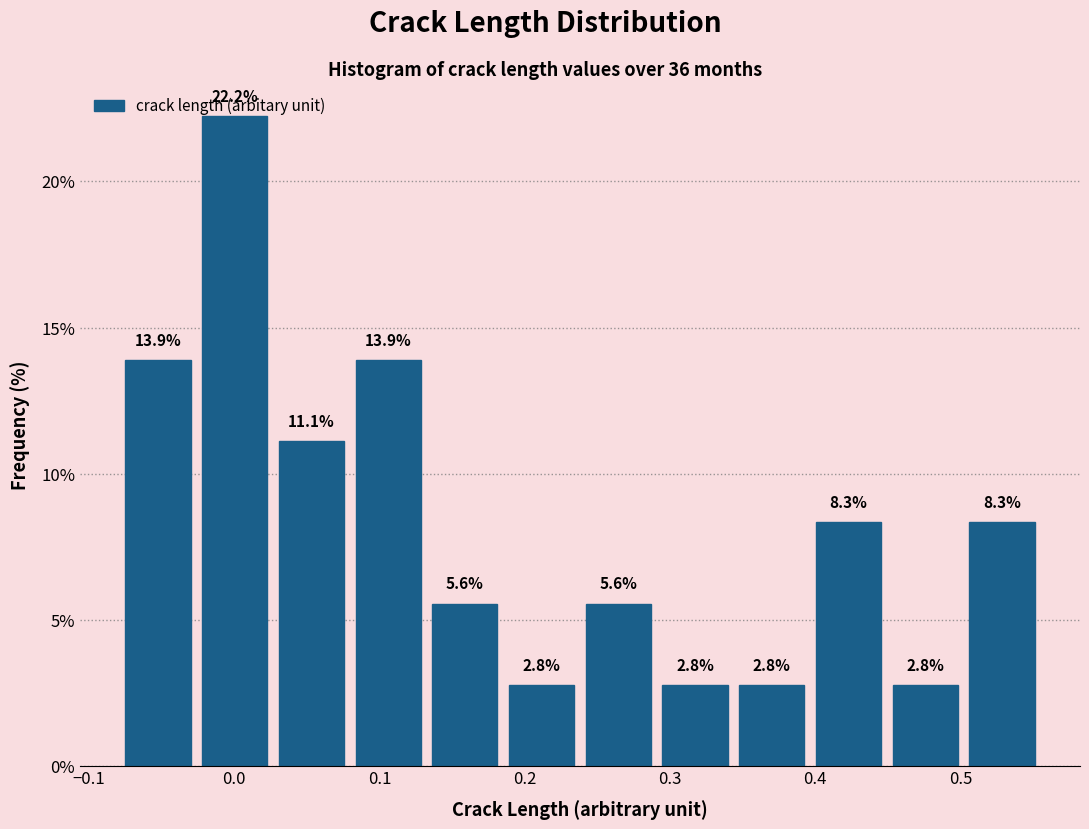

Reading left to right, transcribe this chart: for each bar, give the range it covers on the x-axis and its height. The bar edges are not printed on the chart, so give them approximately, as read against the axis.

-0.08 to -0.03: 13.9
-0.03 to 0.03: 22.2
0.03 to 0.08: 11.1
0.08 to 0.13: 13.9
0.13 to 0.19: 5.6
0.19 to 0.24: 2.8
0.24 to 0.29: 5.6
0.29 to 0.34: 2.8
0.34 to 0.40: 2.8
0.40 to 0.45: 8.3
0.45 to 0.50: 2.8
0.50 to 0.56: 8.3